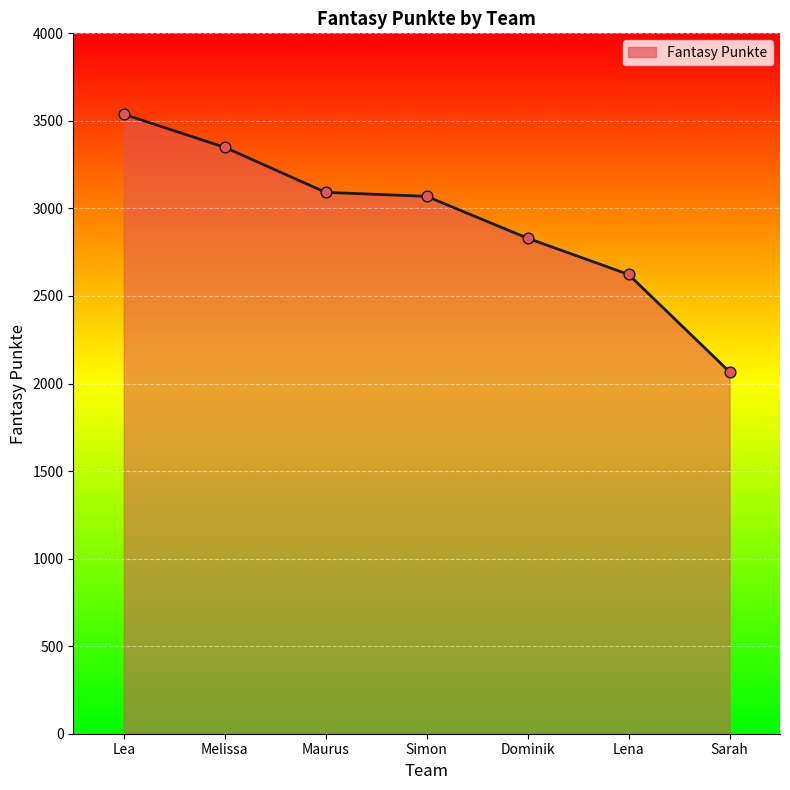

What is the change in value from Maurus to Sarah?

-1025